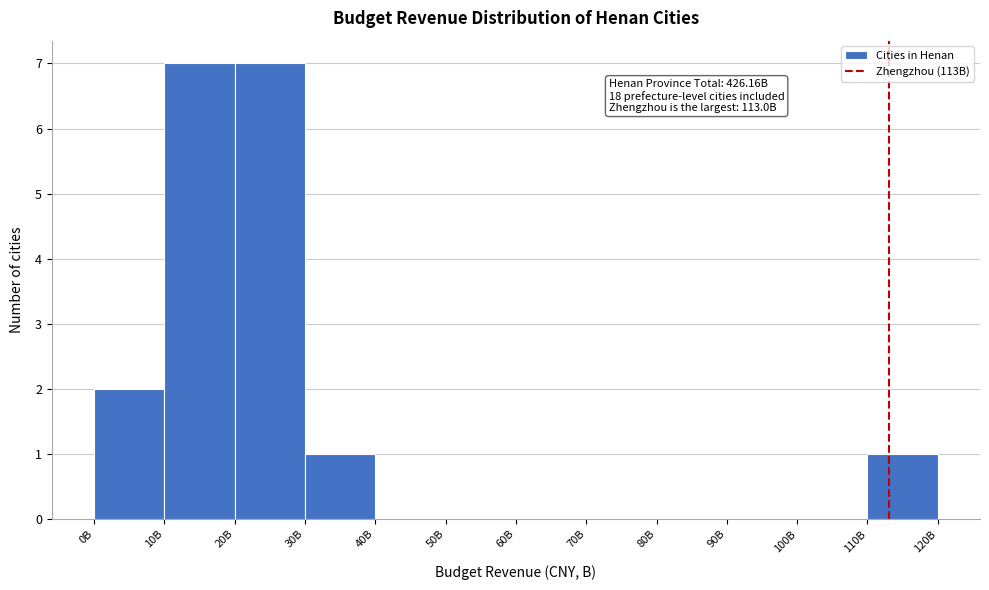

Reading right to left, list all the values displayed in this chart.

110B=1	100B=0	90B=0	80B=0	70B=0	60B=0	50B=0	40B=0	30B=1	20B=7	10B=7	0B=2